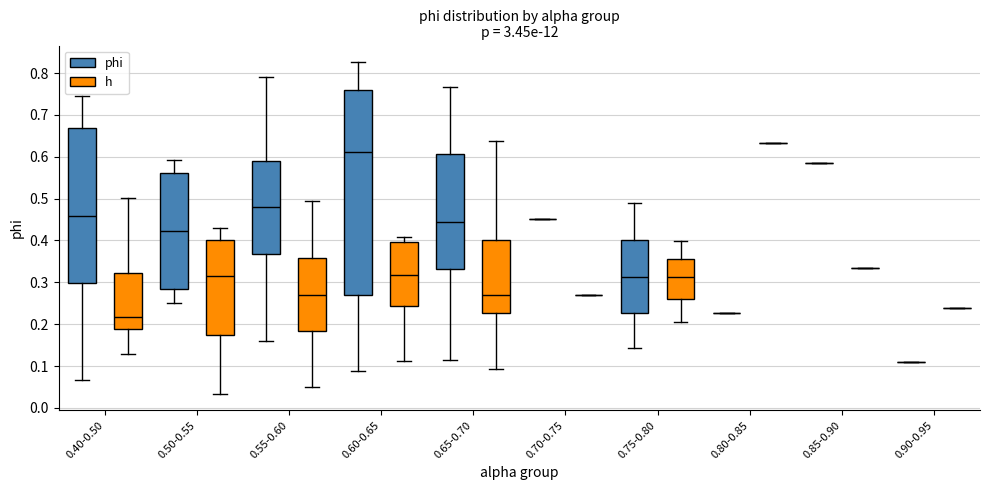

Reading left to right, transcribe this box plot: for each box, give where its median line is, the range the box spans, and where its two whiskers end, as read against the y-axis. The values are not printed on the chart, so give them approximately, as read against the axis.

0.40-0.50 (phi): median 0.46, box 0.30 to 0.67, whiskers 0.07 to 0.75
0.40-0.50 (h): median 0.22, box 0.19 to 0.32, whiskers 0.13 to 0.50
0.50-0.55 (phi): median 0.42, box 0.28 to 0.56, whiskers 0.25 to 0.59
0.50-0.55 (h): median 0.32, box 0.17 to 0.40, whiskers 0.03 to 0.43
0.55-0.60 (phi): median 0.48, box 0.37 to 0.59, whiskers 0.16 to 0.79
0.55-0.60 (h): median 0.27, box 0.18 to 0.36, whiskers 0.05 to 0.50
0.60-0.65 (phi): median 0.61, box 0.27 to 0.76, whiskers 0.09 to 0.83
0.60-0.65 (h): median 0.32, box 0.24 to 0.40, whiskers 0.11 to 0.41
0.65-0.70 (phi): median 0.44, box 0.33 to 0.61, whiskers 0.11 to 0.77
0.65-0.70 (h): median 0.27, box 0.23 to 0.40, whiskers 0.09 to 0.64
0.70-0.75 (phi): box collapsed to a line at 0.45, whiskers 0.45 to 0.45
0.70-0.75 (h): box collapsed to a line at 0.27, whiskers 0.27 to 0.27
0.75-0.80 (phi): median 0.31, box 0.23 to 0.40, whiskers 0.14 to 0.49
0.75-0.80 (h): median 0.31, box 0.26 to 0.36, whiskers 0.21 to 0.40
0.80-0.85 (phi): box collapsed to a line at 0.23, whiskers 0.23 to 0.23
0.80-0.85 (h): box collapsed to a line at 0.63, whiskers 0.63 to 0.63
0.85-0.90 (phi): box collapsed to a line at 0.58, whiskers 0.58 to 0.58
0.85-0.90 (h): box collapsed to a line at 0.33, whiskers 0.33 to 0.33
0.90-0.95 (phi): box collapsed to a line at 0.11, whiskers 0.11 to 0.11
0.90-0.95 (h): box collapsed to a line at 0.24, whiskers 0.24 to 0.24